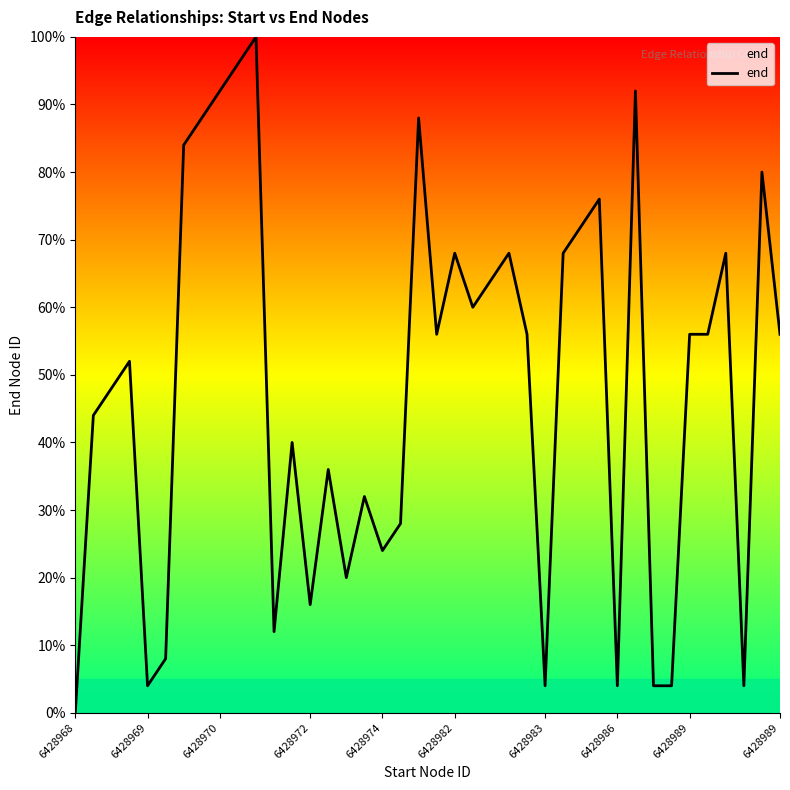

What is the difference between the maximum and minimum values?

100.0